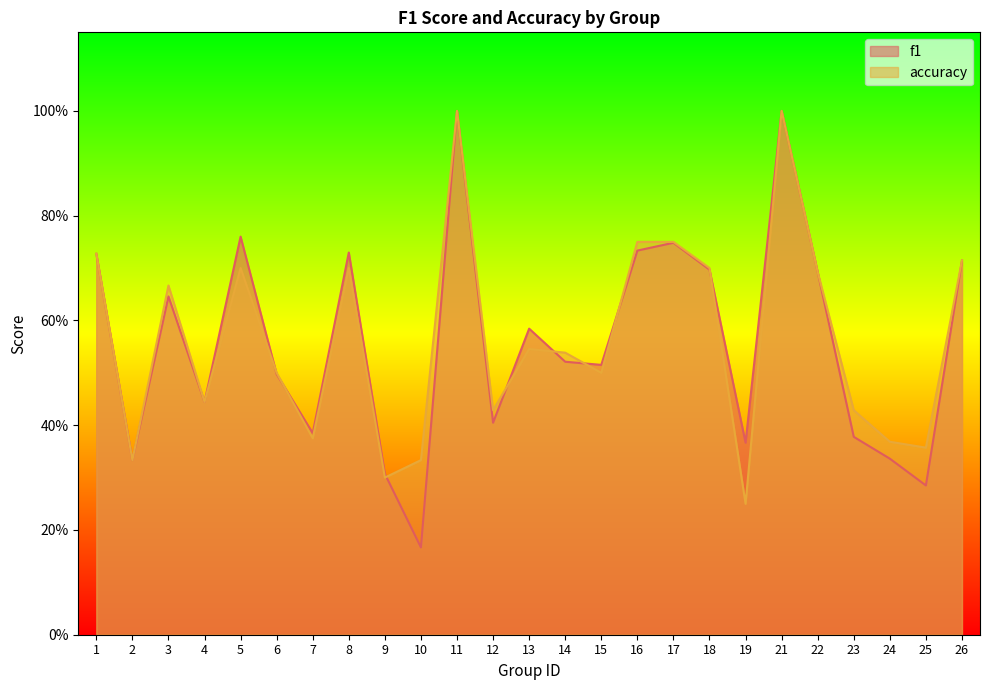

Which series changed the most between 12 and 25?

f1